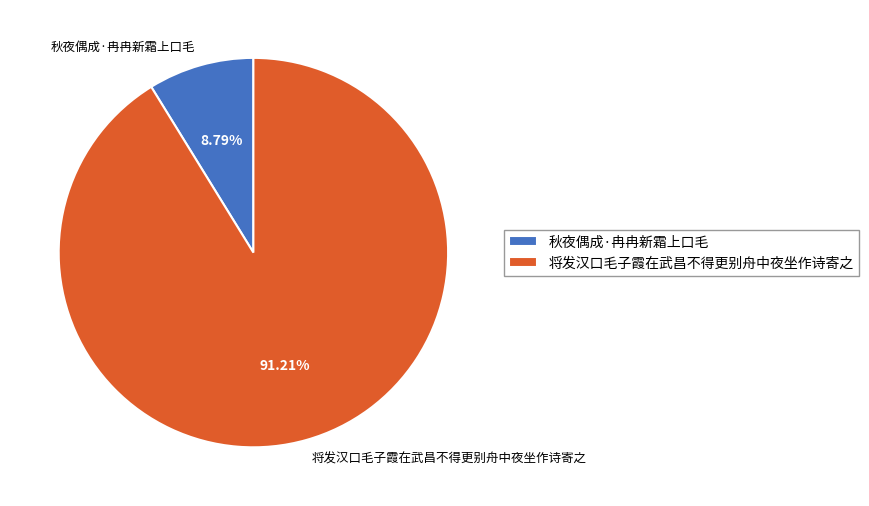

True or false: 秋夜偶成·冉冉新霜上口毛 accounts for 15% of the total.

False